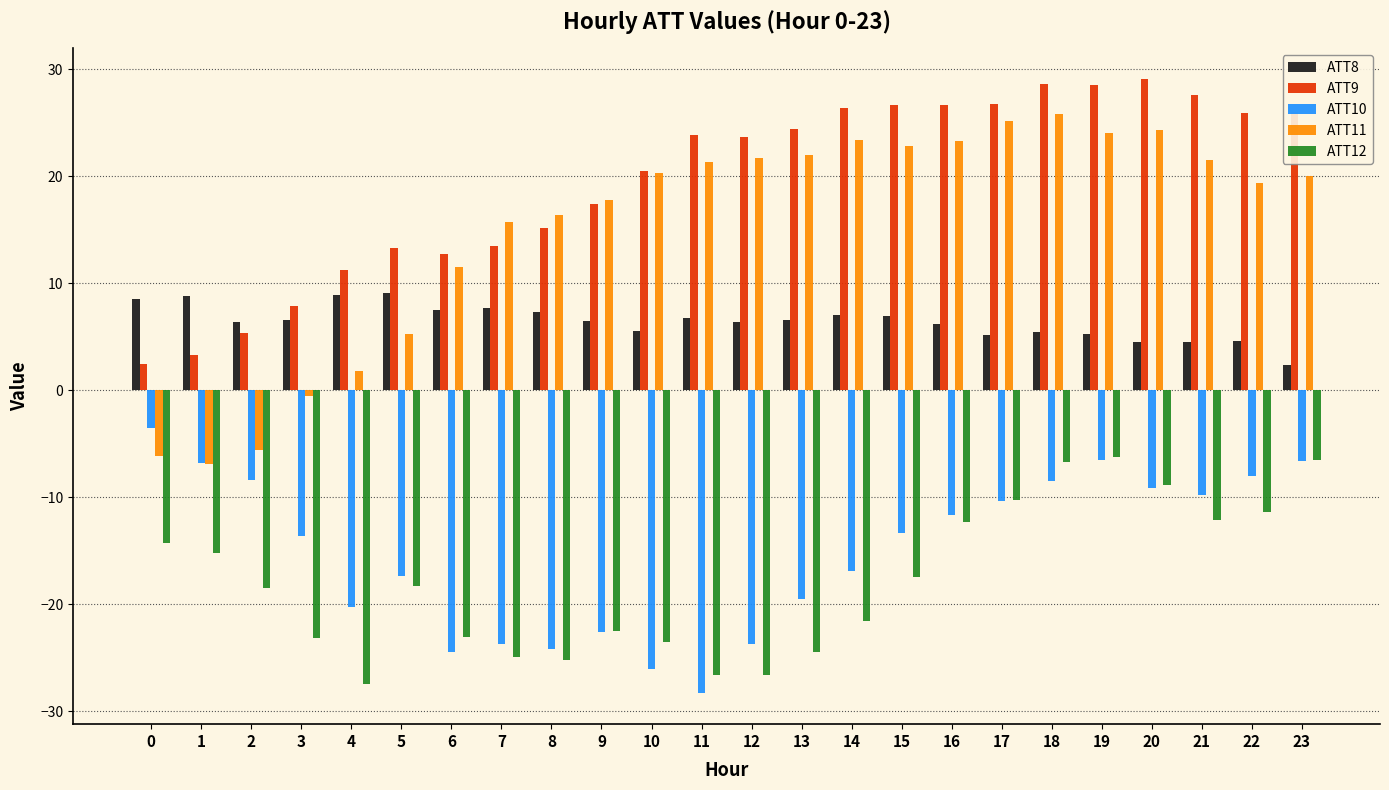

The value of ATT11 at 19 is 37.1. True or false?

False